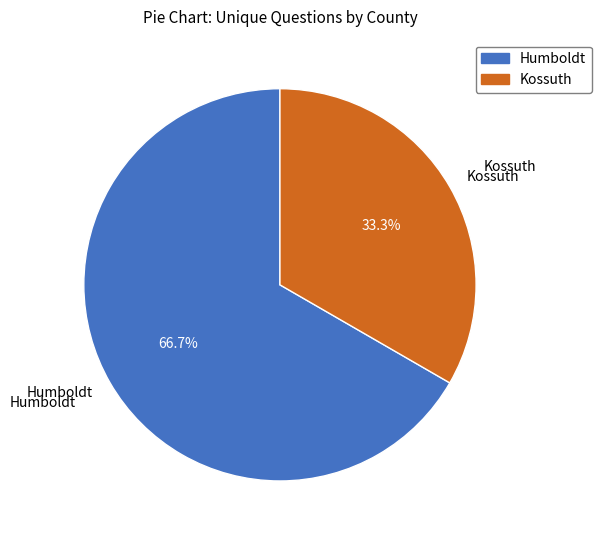

Count the number of slices in the pie.

2